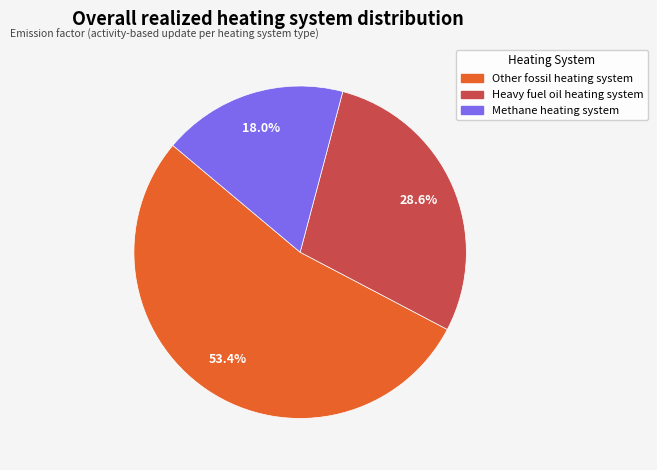

Is there a majority slice in this chart?

Yes